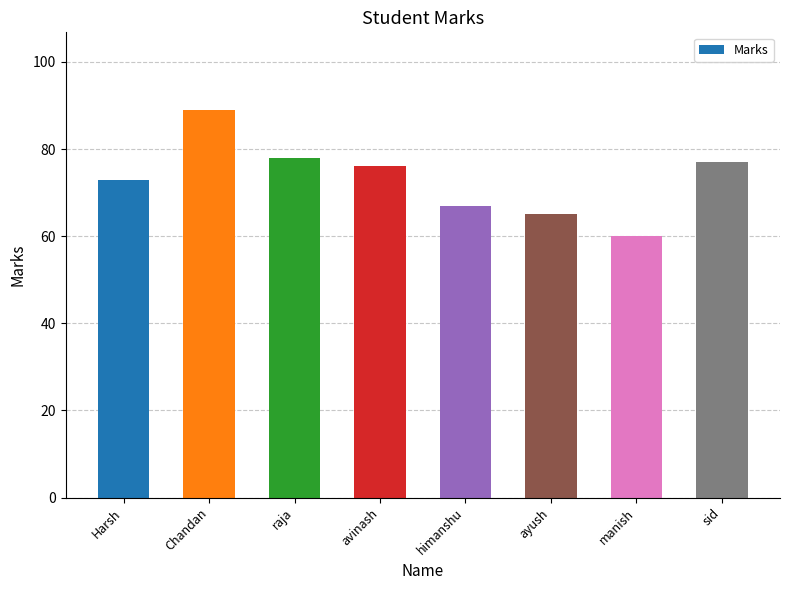

List the labels in order of value, smallest first.

manish, ayush, himanshu, Harsh, avinash, sid, raja, Chandan